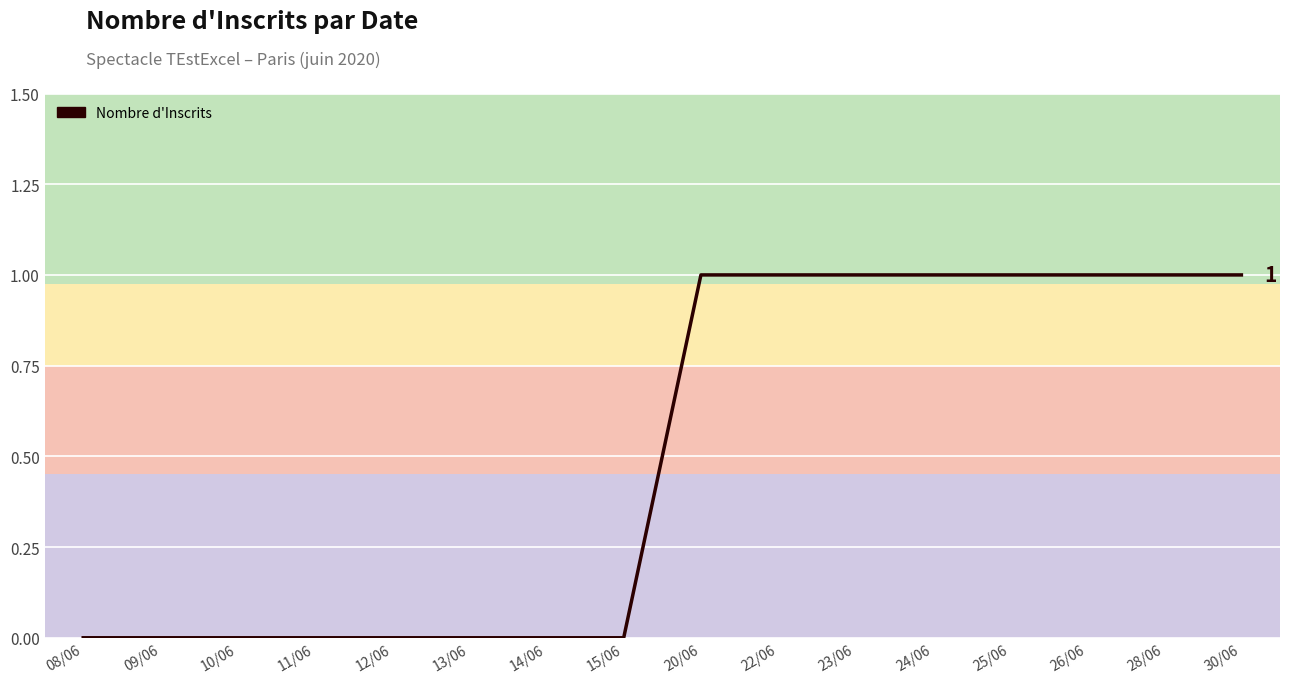

True or false: the data shows 1 at 22/06.

True